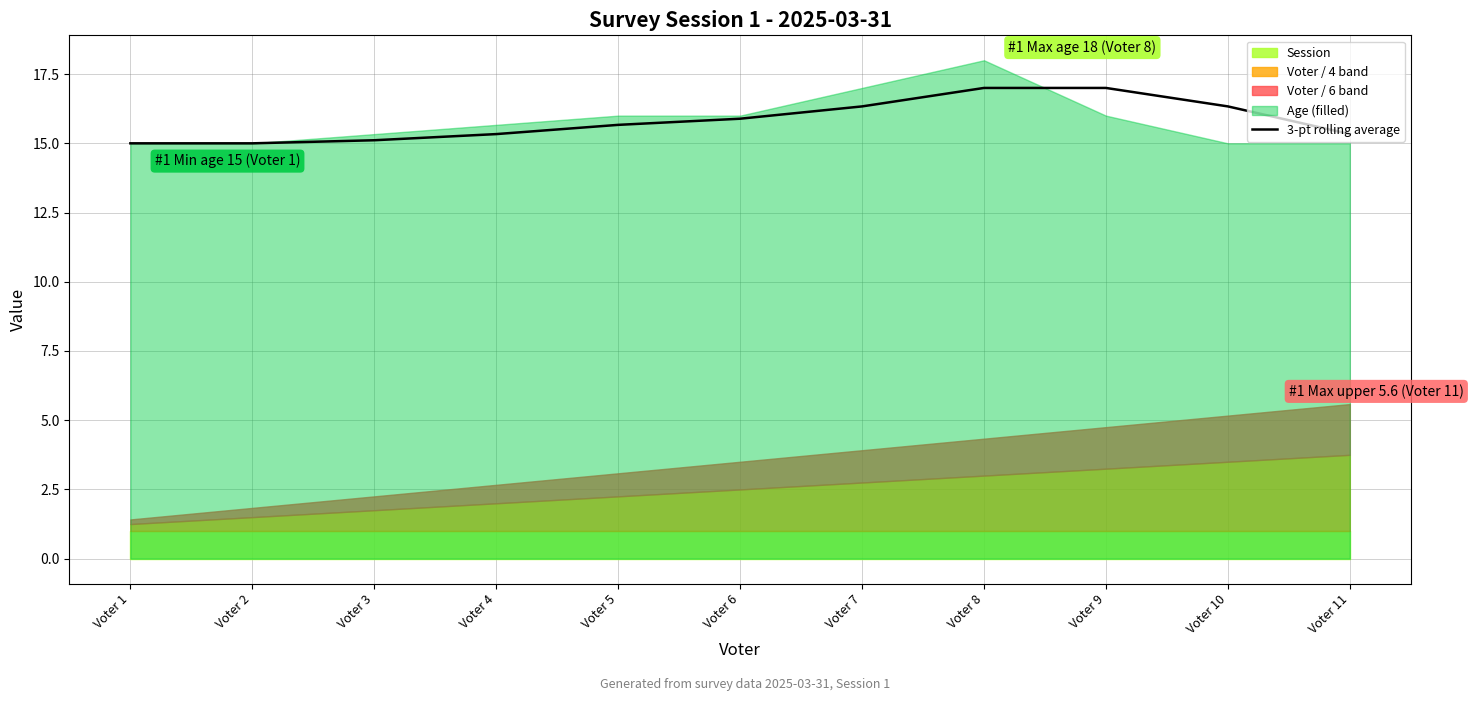

What is the minimum value for 3-pt rolling average?

15.0